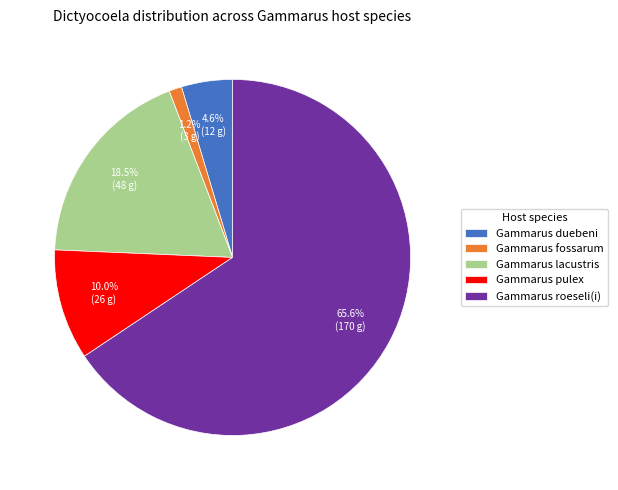

The Gammarus roeseli(i) slice represents 77% of the pie. True or false?

False